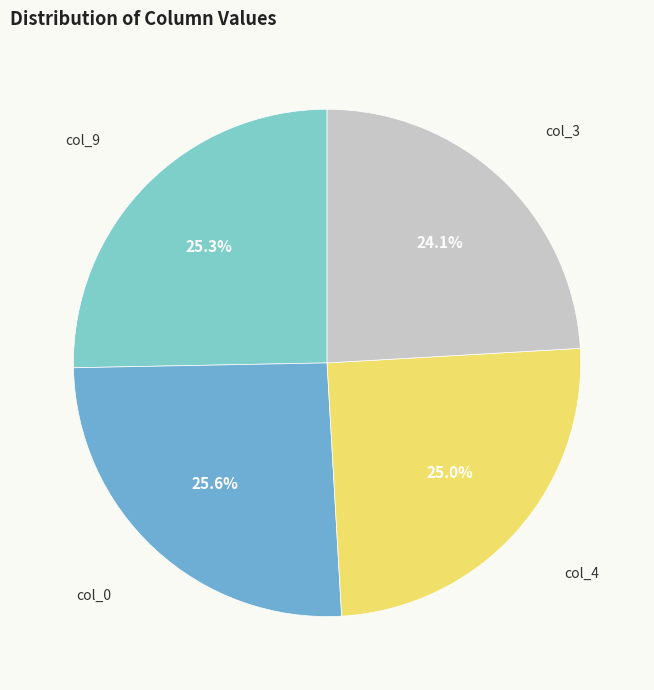

Is there any slice that represents more than half of the pie?

No